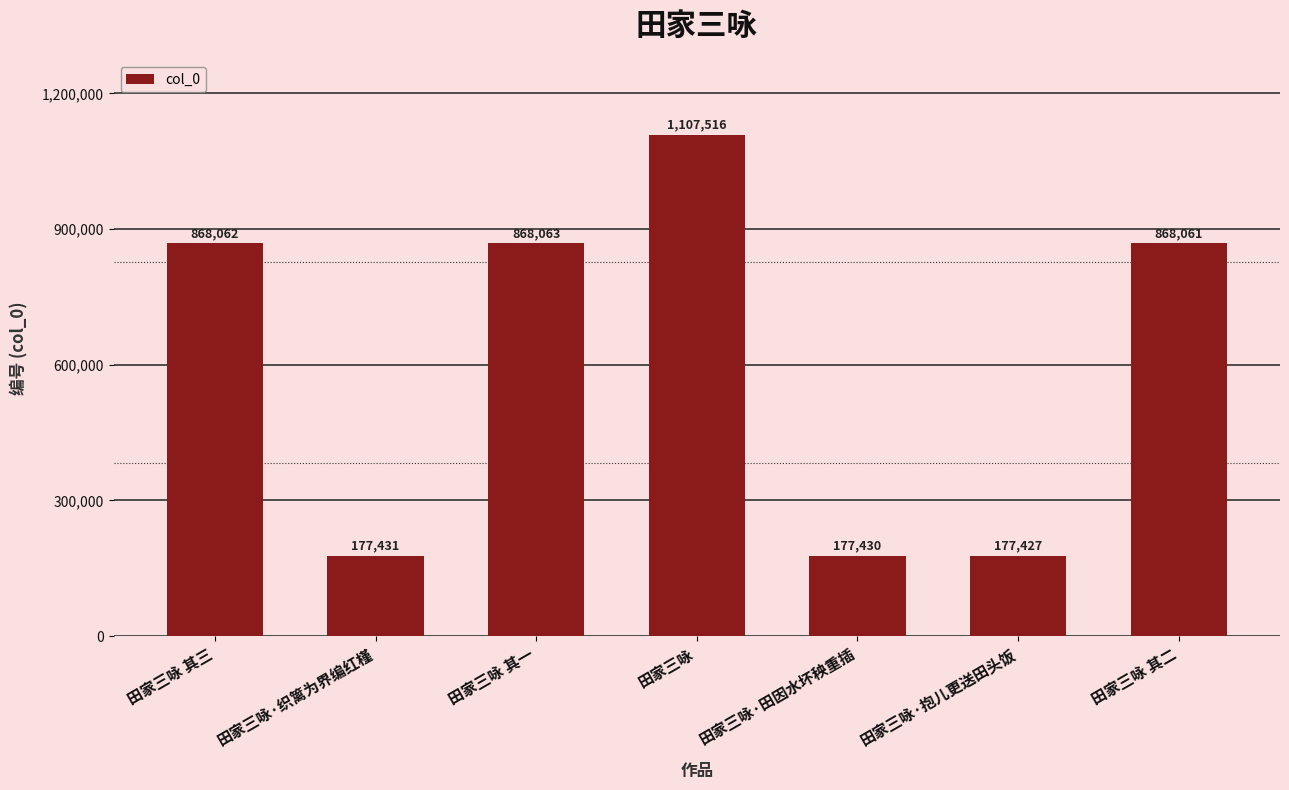

What is the value of the 3rd bar from the left?

868063